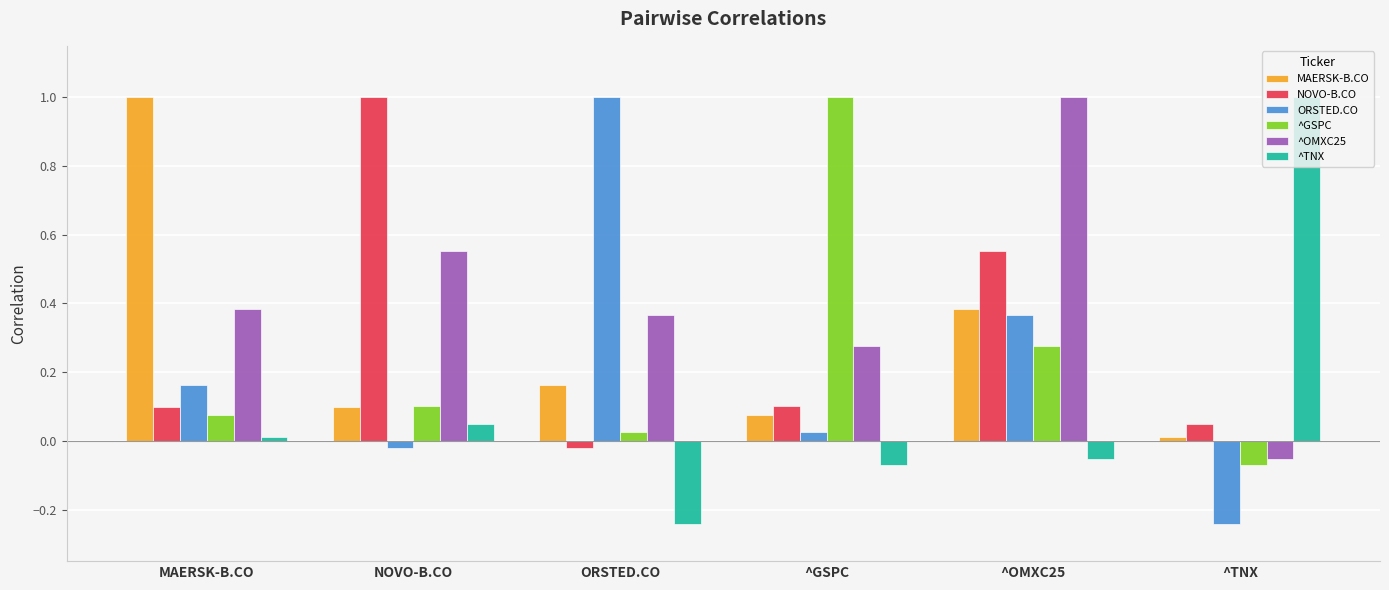

What is the label of the 4th bar from the left?

^GSPC